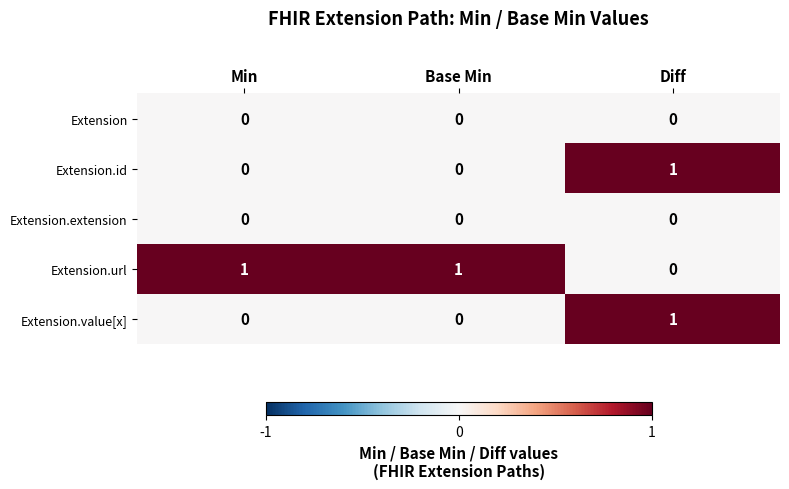

What is the total value across all series at Diff?

2